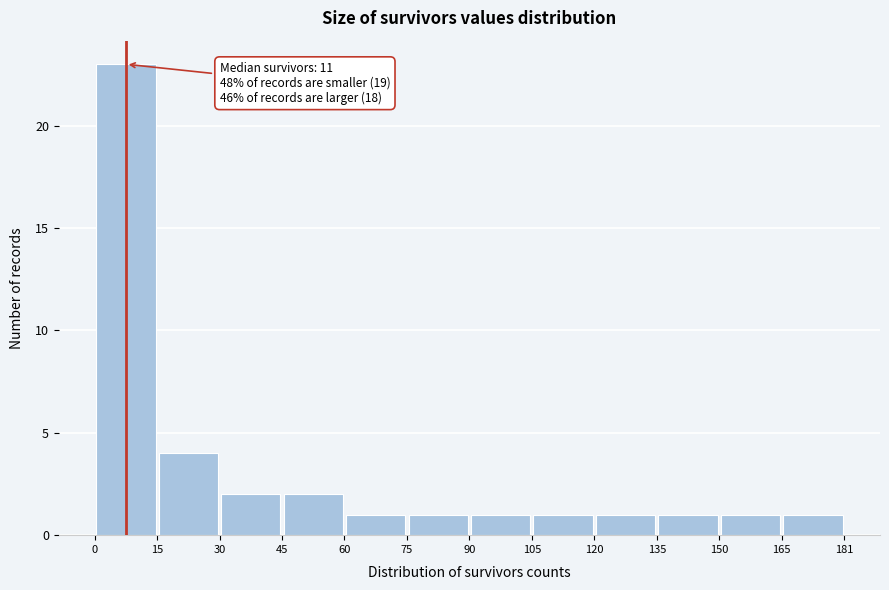

Over which range of the x-axis is the bar tallest?

0 to 15